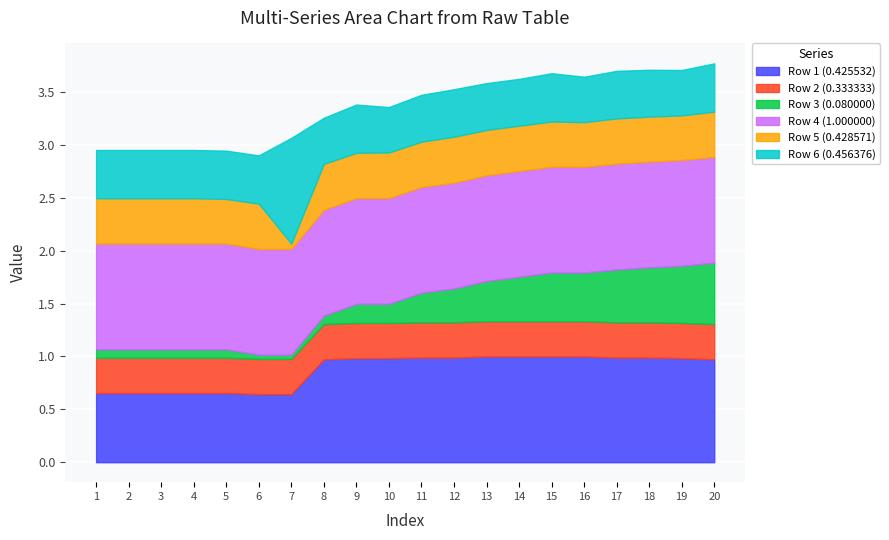

What is the maximum value shown in the chart?

1.0